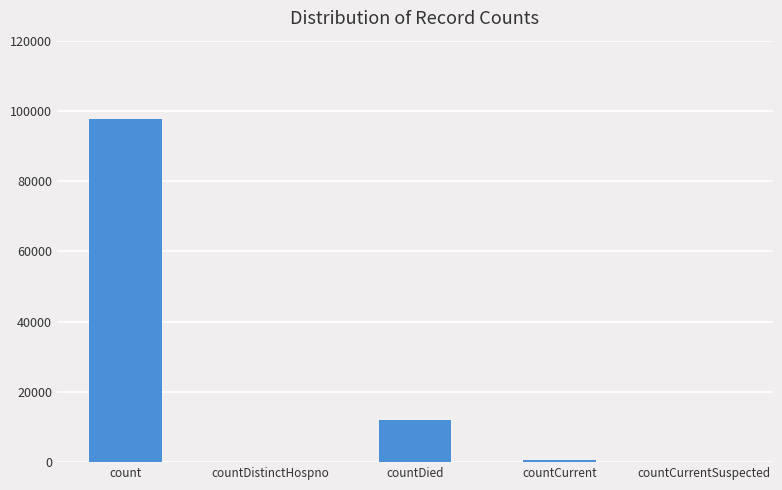

What is the difference between the values at countCurrent and count?

96856